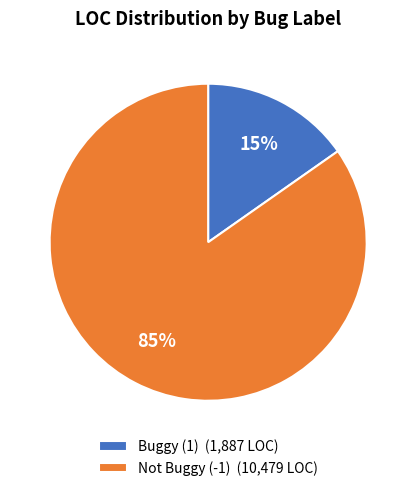

What is the largest slice in the pie chart?

Not Buggy (-1) (10,479 LOC)